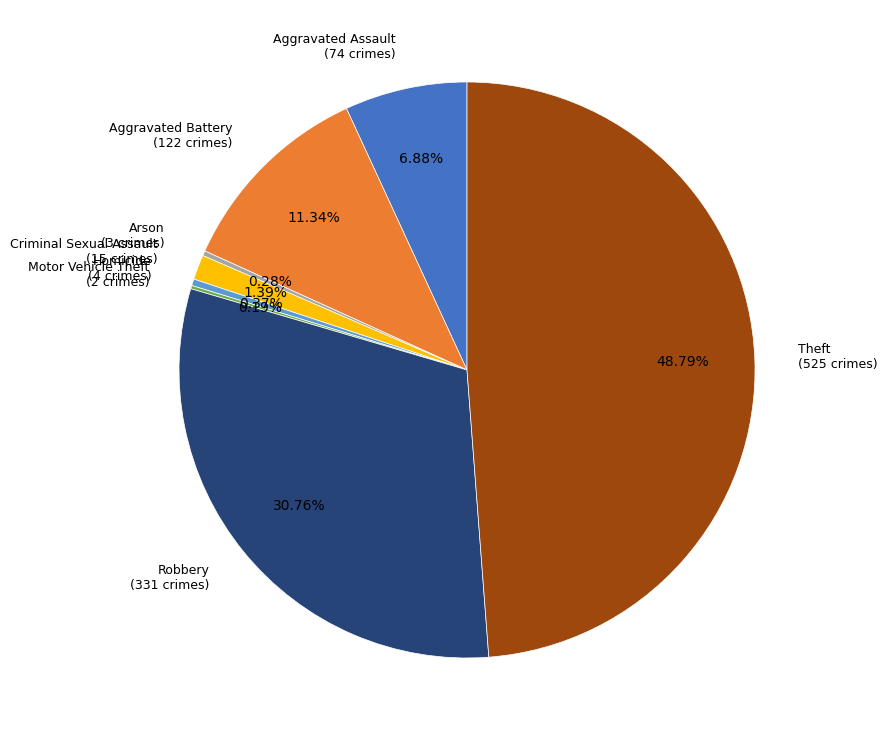

Is there any slice that represents more than half of the pie?

No